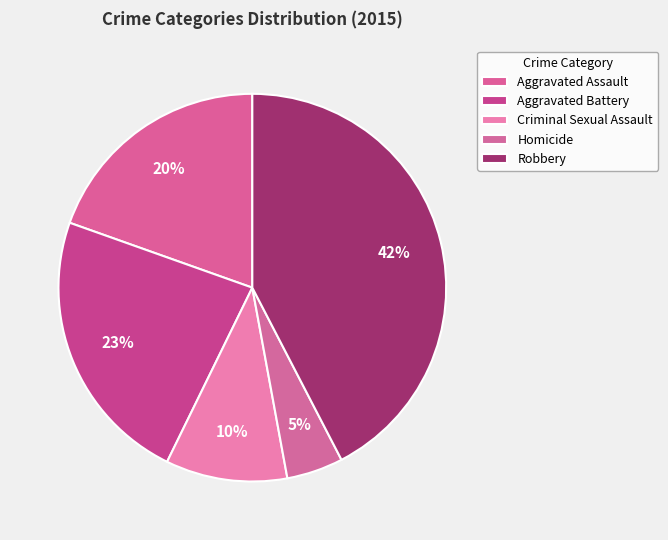

How many segments does this pie chart have?

5